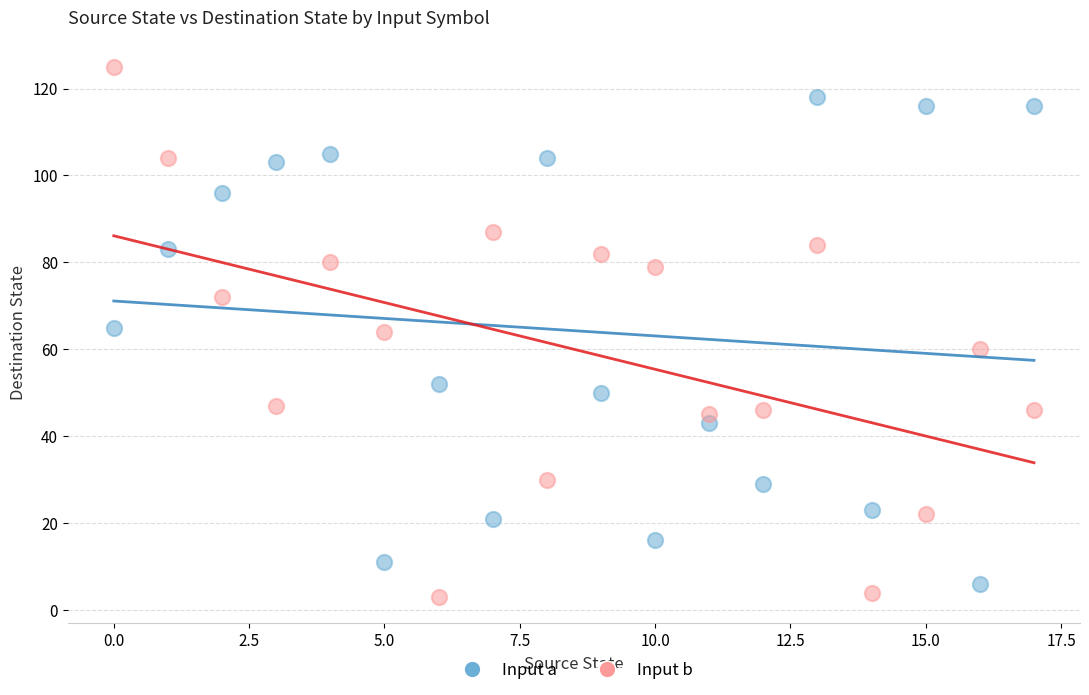

What are all the series names shown in the legend?

Input a, Input b